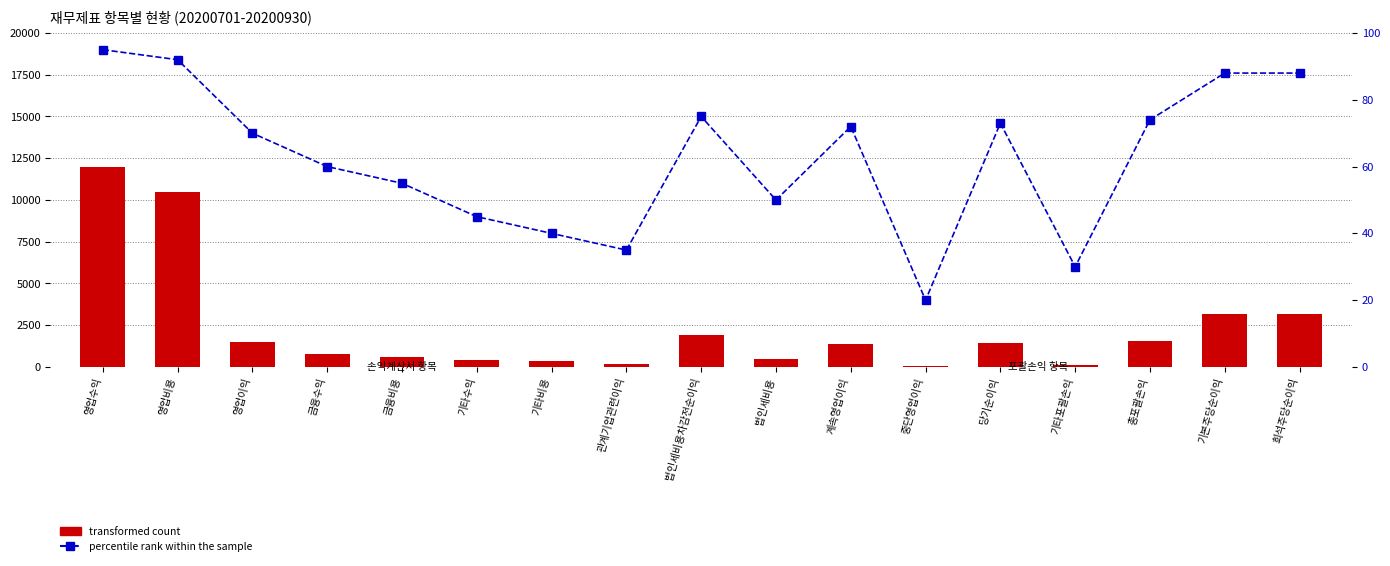

What is the sum of the transformed count values at 희석주당순이익 and 영업비용?

13700